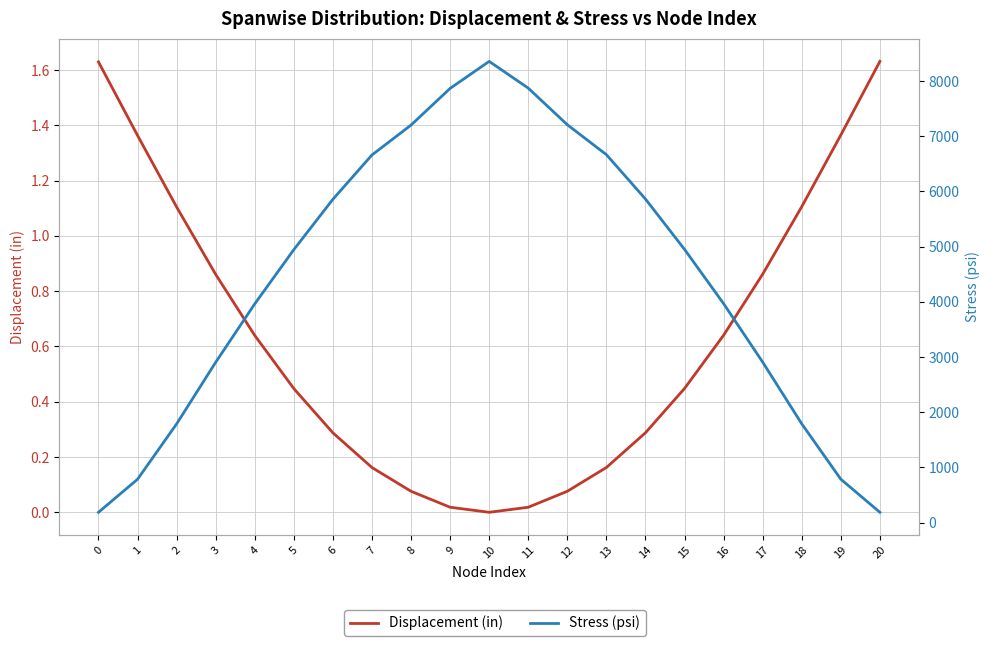

True or false: Stress (psi) and Displacement (in) cross at least once.

False